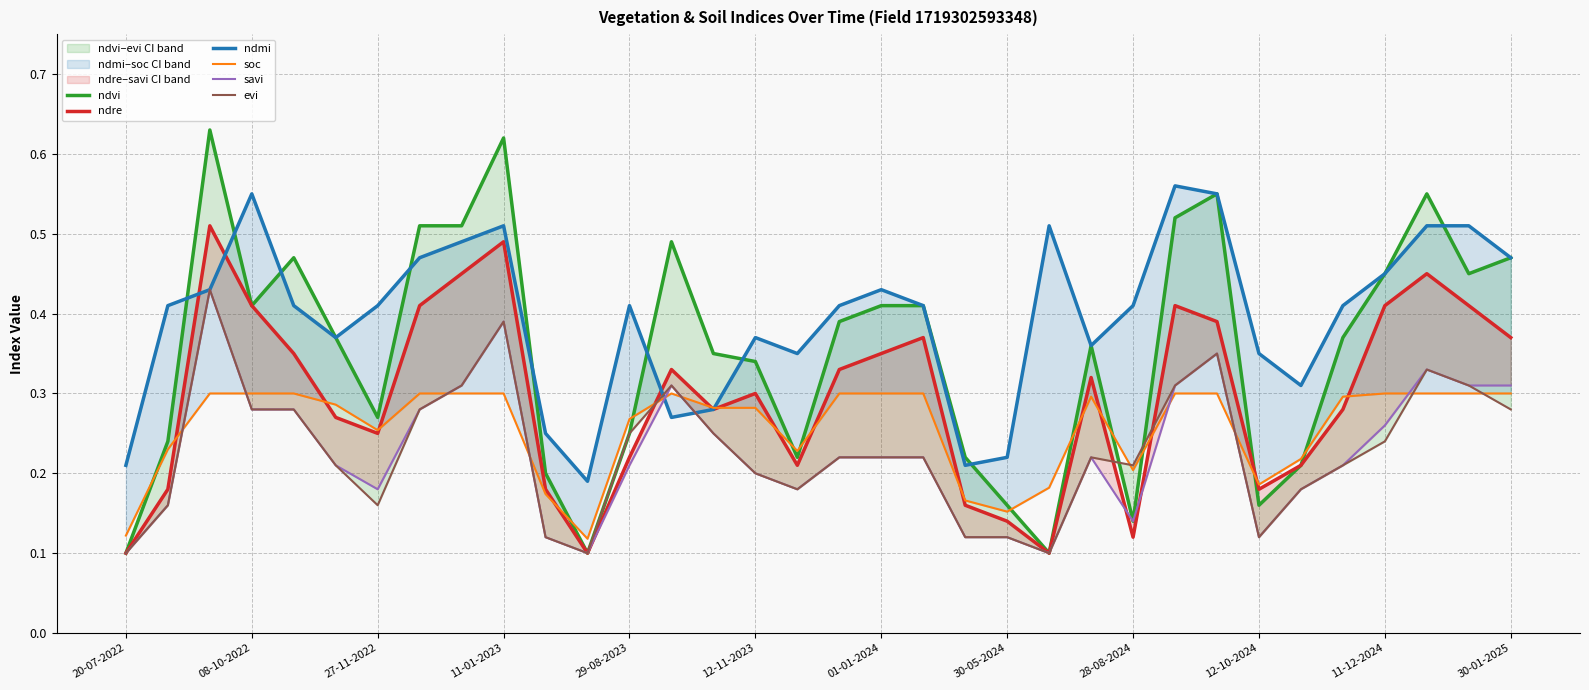

Where is ndvi nearest to the value 0?

20-07-2022